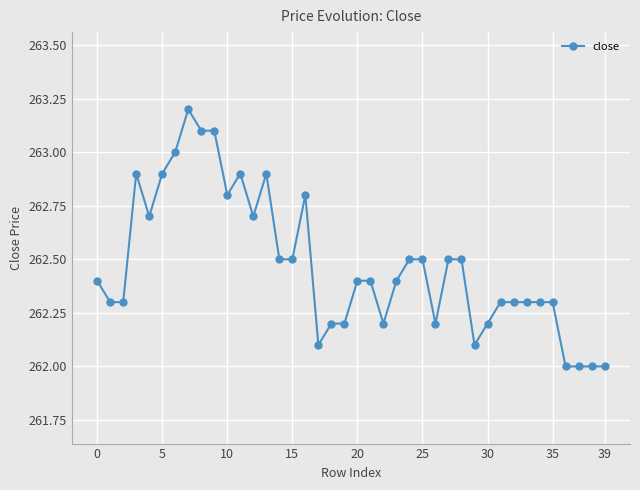

True or false: there are more than 2 points higher than both neighbors.

True